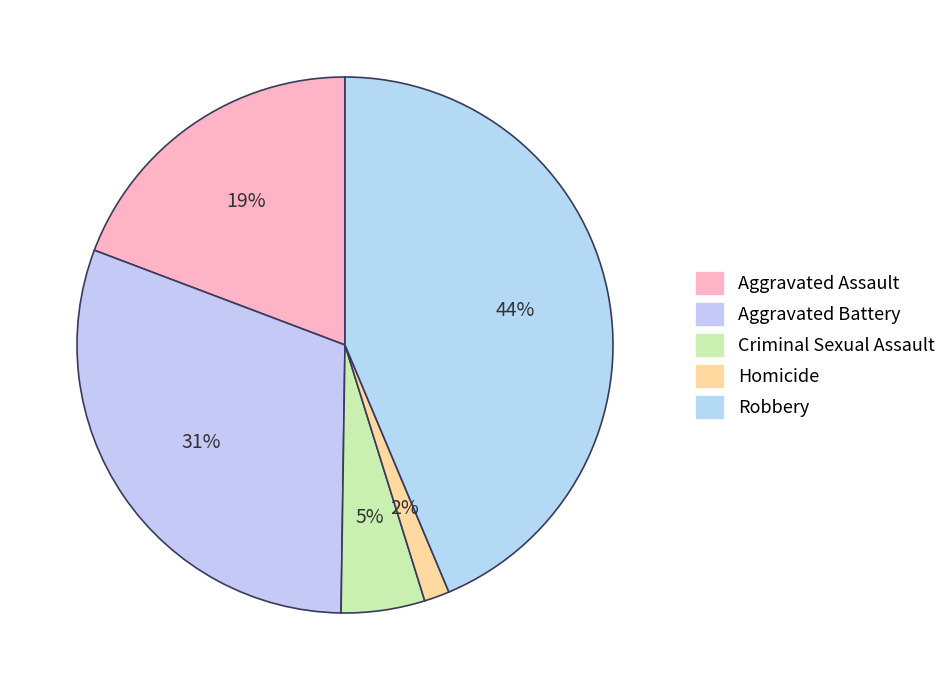

How many segments does this pie chart have?

5